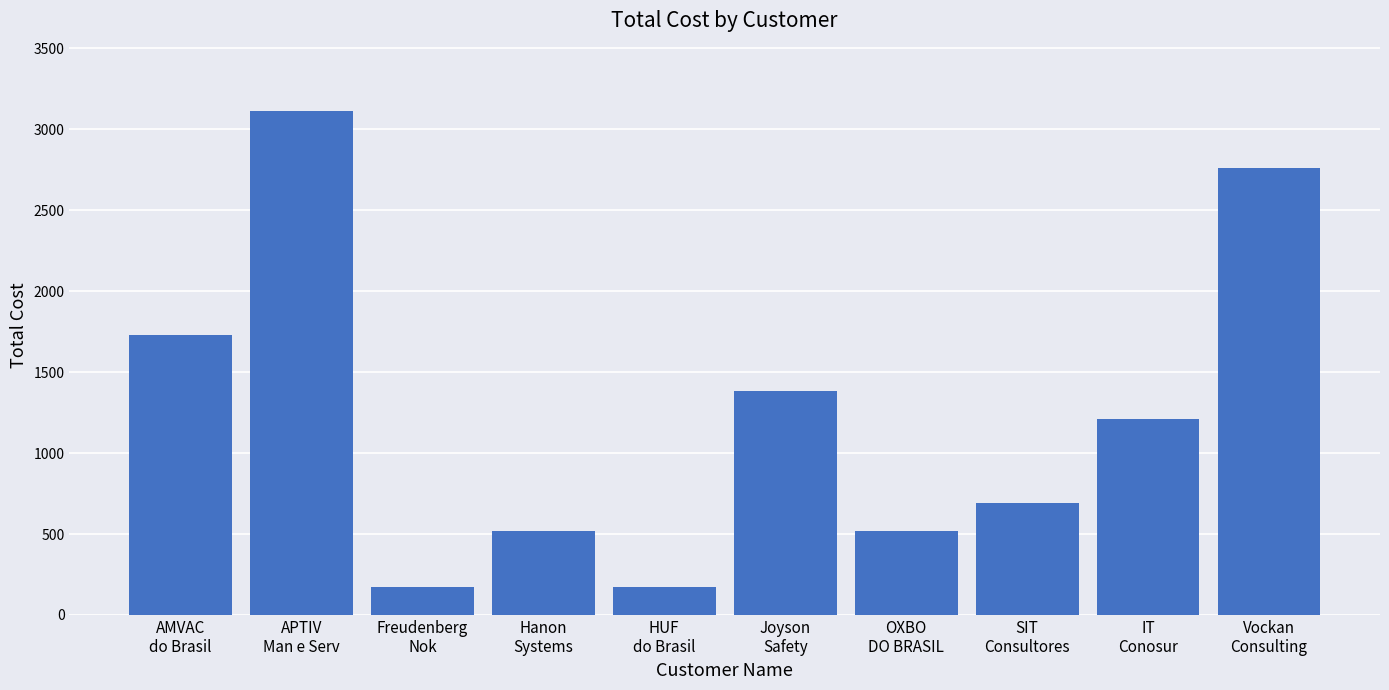

What is the change in value from APTIV
Man e Serv to Freudenberg
Nok?

-2941.0